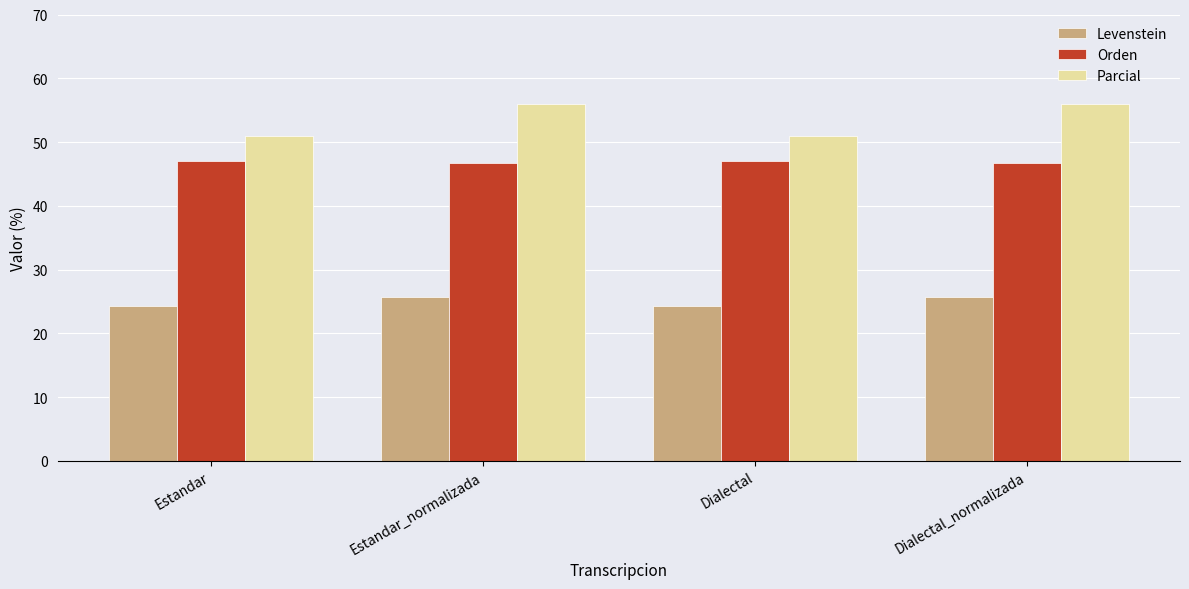

True or false: Levenstein has a value of 15.8 at Estandar_normalizada.

False